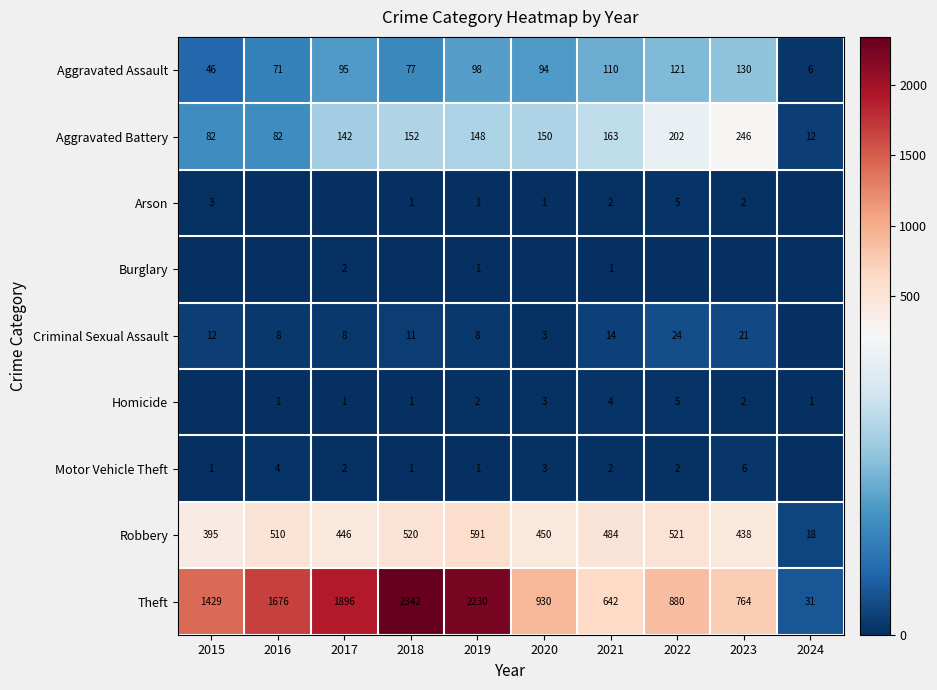

At how many categories does at least one series exceed 188?

9